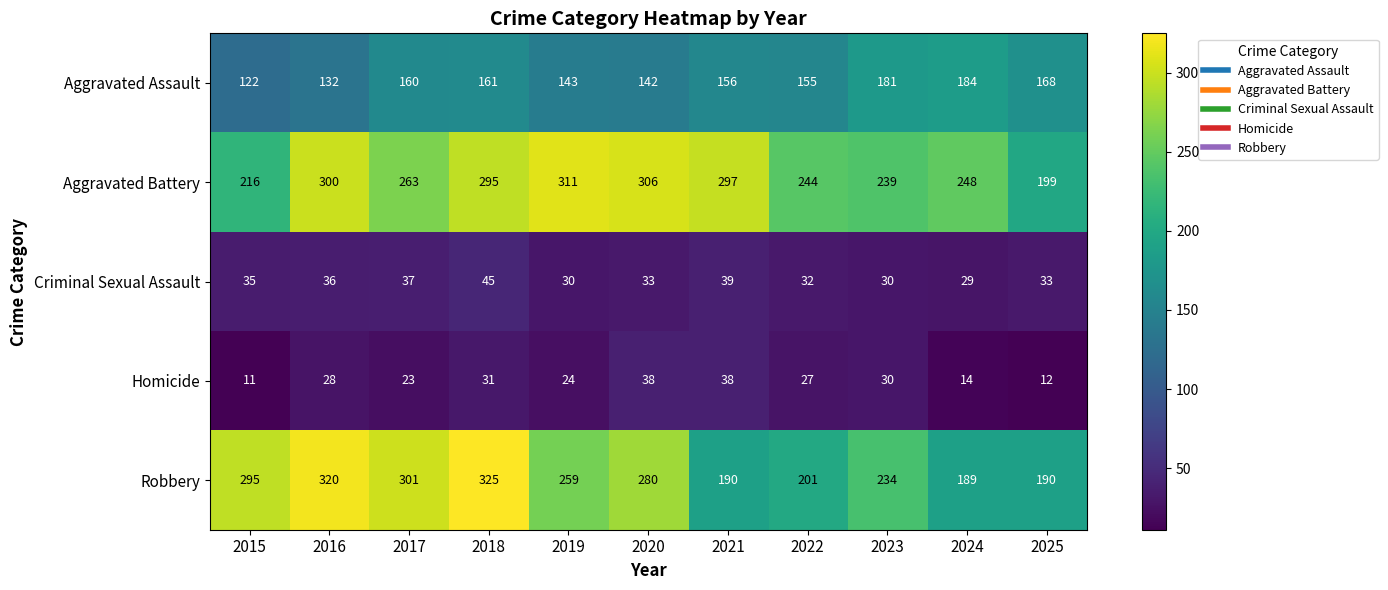

What value does the Aggravated Battery series have at 2023, to the nearest 10?

240